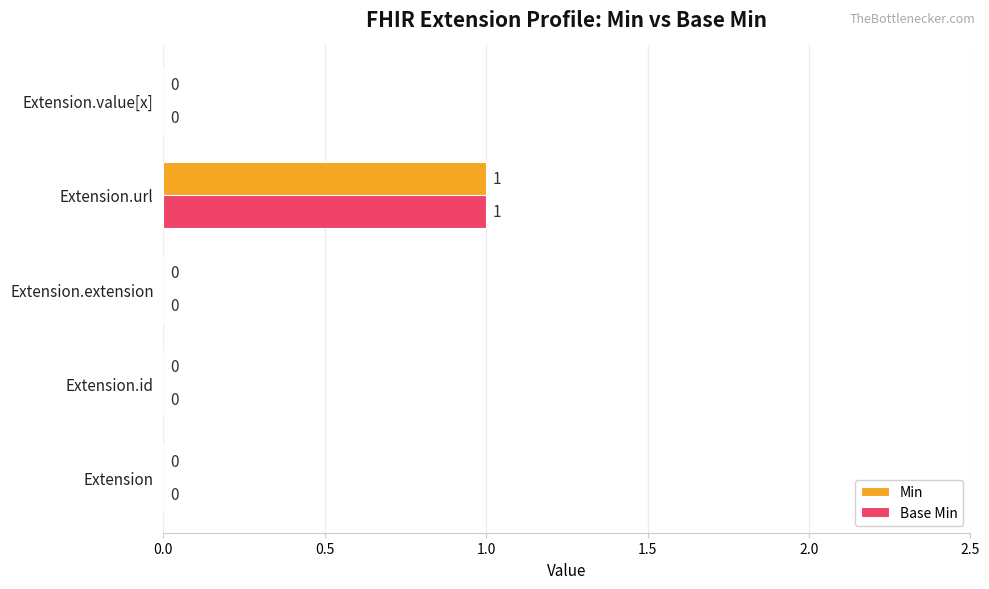

How many Base Min values are between 0 and 1?

5